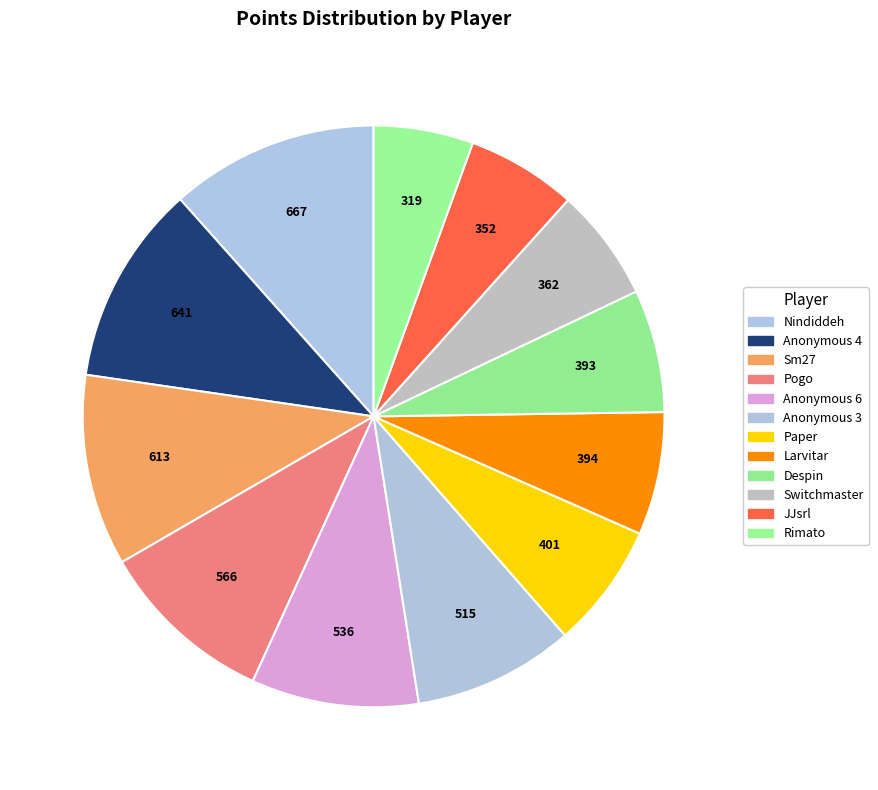

True or false: Larvitar accounts for 7% of the total.

True